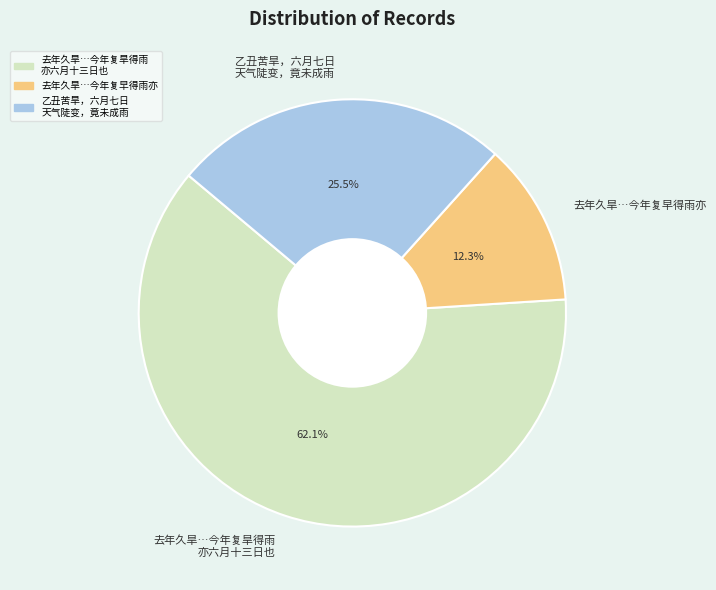

How many slices are in this pie chart?

3